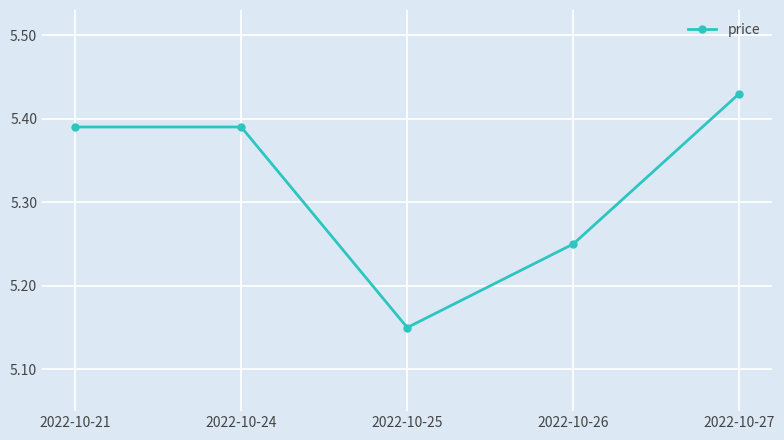

How many series are shown in this chart?

1